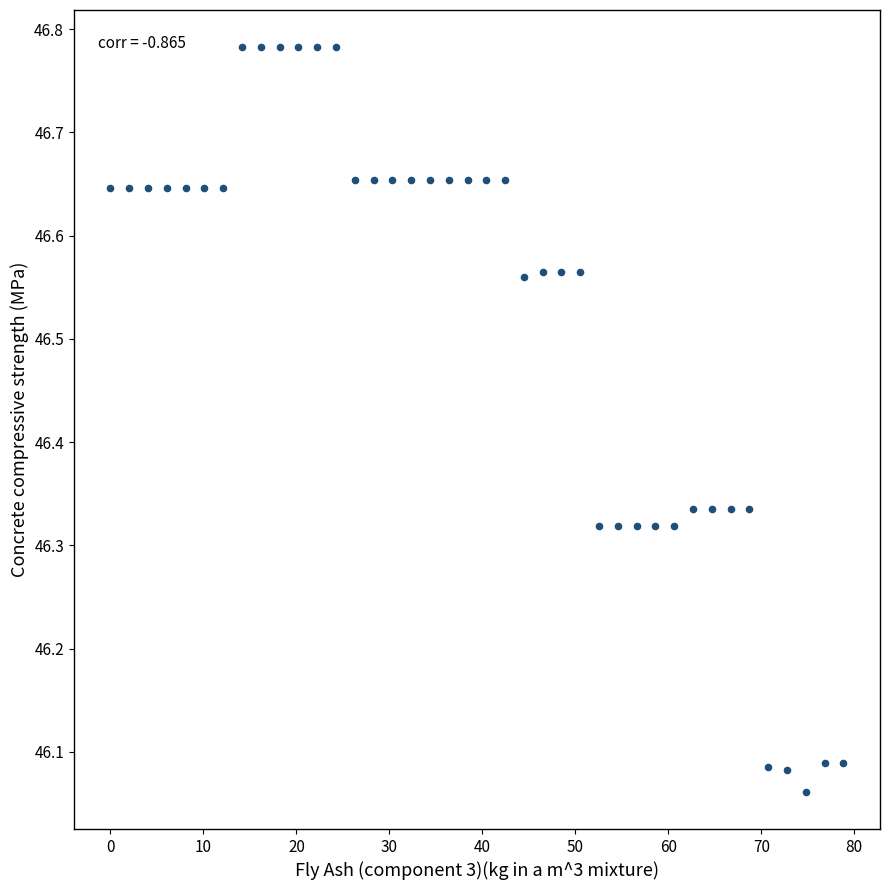

What is the range of X values (max minus min)?

78.8